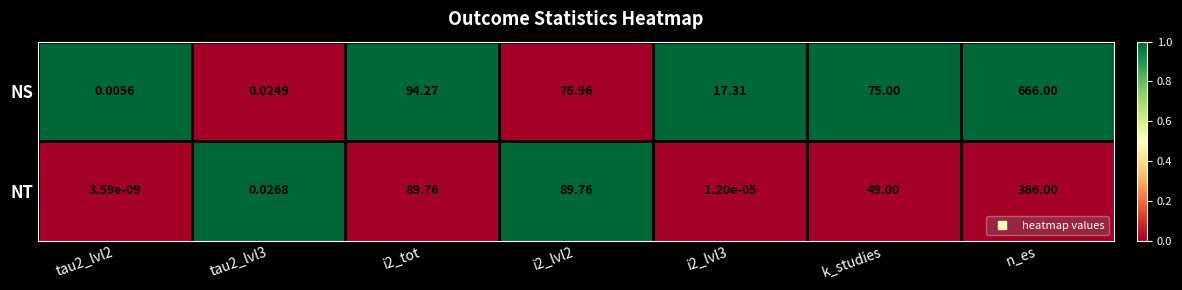

Which category has the lowest value across all series?

tau2_lvl2